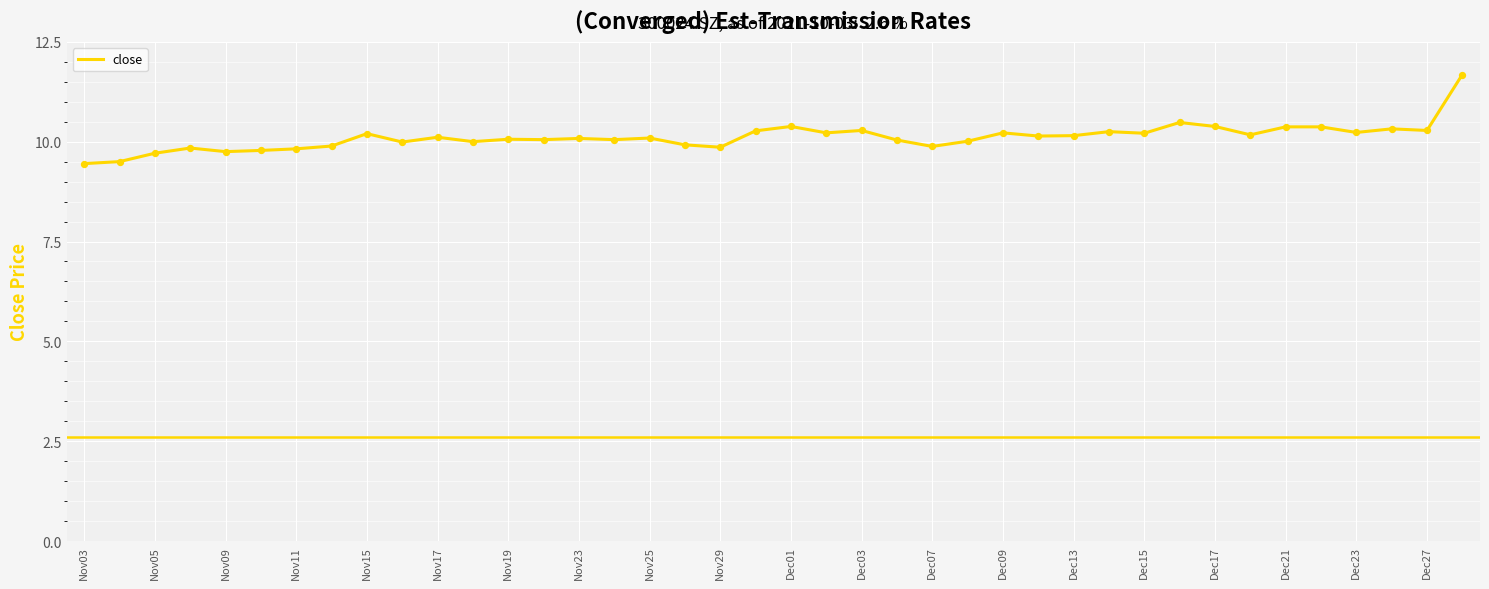

What is the maximum value shown in the chart?

11.7